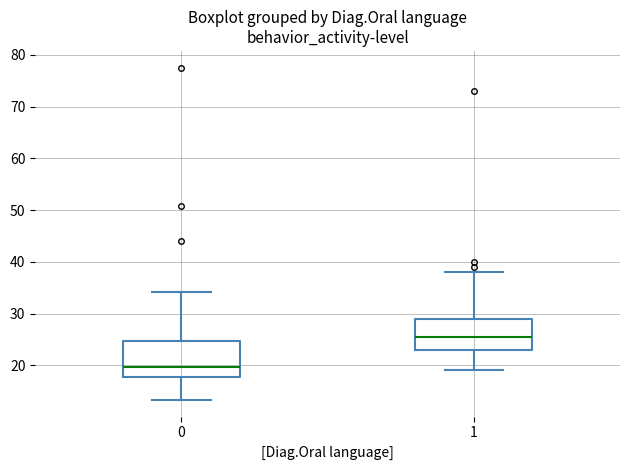

Reading left to right, transcribe this box plot: for each box, give where its median line is, the range the box spans, and where its two whiskers end, as read against the y-axis. The values are not printed on the chart, so give them approximately, as read against the axis.

0: median 20, box 18 to 25, whiskers 13 to 34
1: median 26, box 23 to 29, whiskers 19 to 38